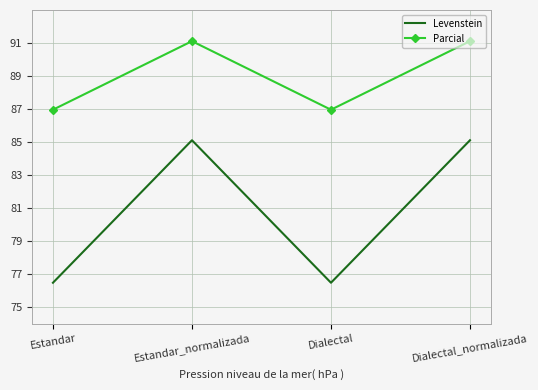

List the series in order of their peak value, highest first.

Parcial, Levenstein